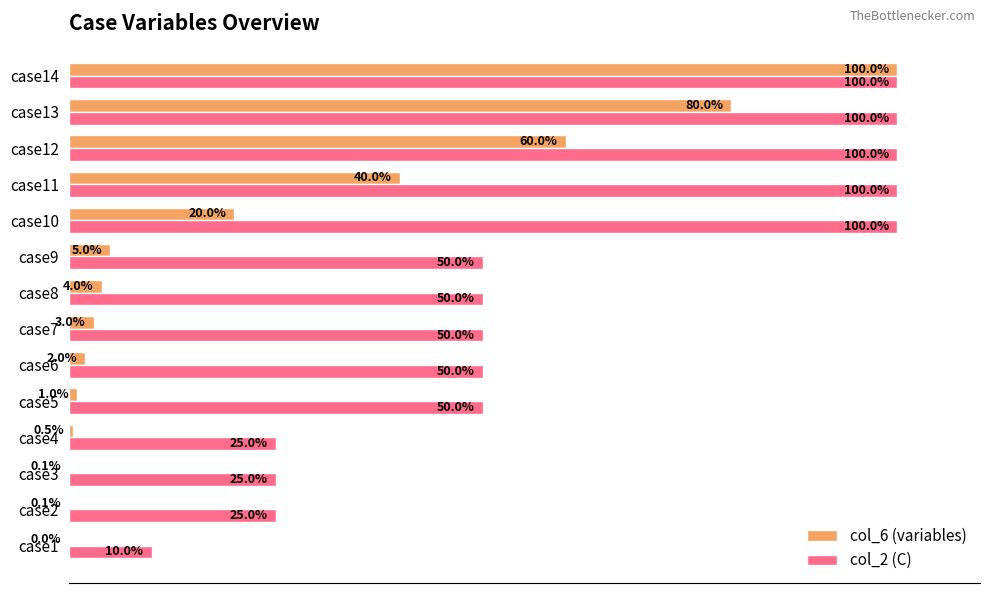

Is the value of col_2 (C) at case11 greater than the value of col_6 (variables) at case2?

Yes